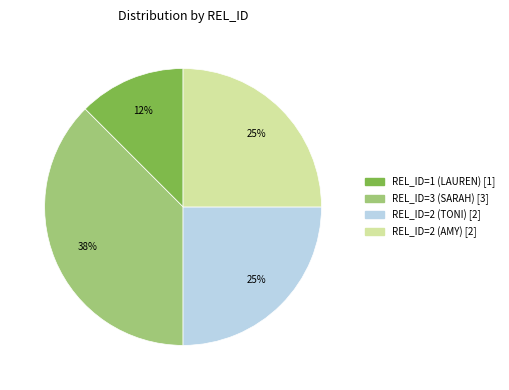

To the nearest percent, what portion does REL_ID=2 (TONI) represent?

25%